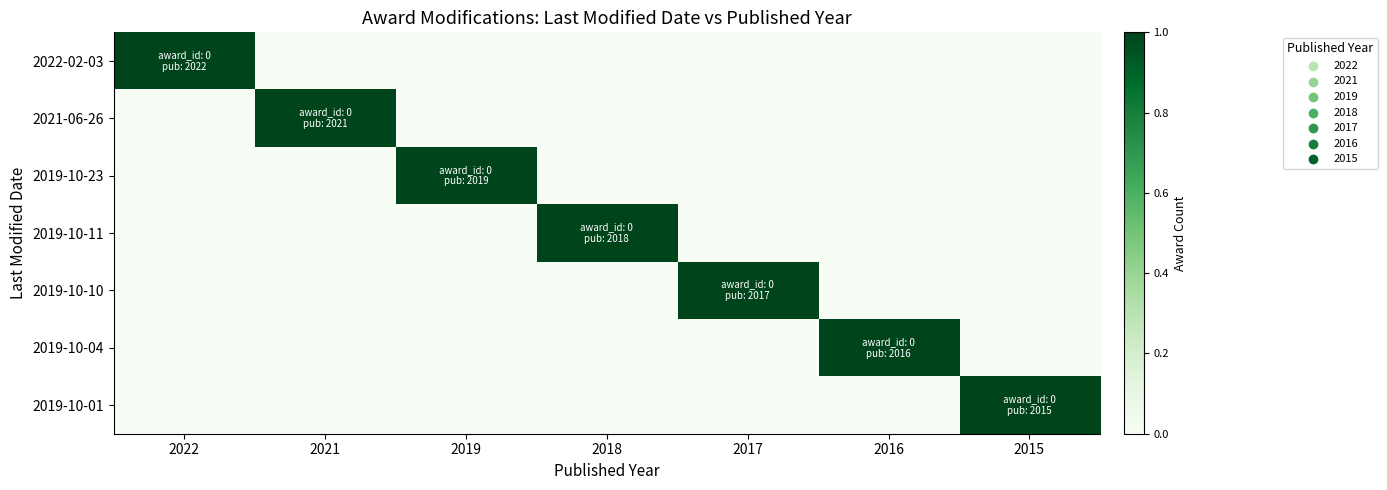

Rank the series by their maximum value, from highest to lowest.

2022-02-03, 2021-06-26, 2019-10-23, 2019-10-11, 2019-10-10, 2019-10-04, 2019-10-01